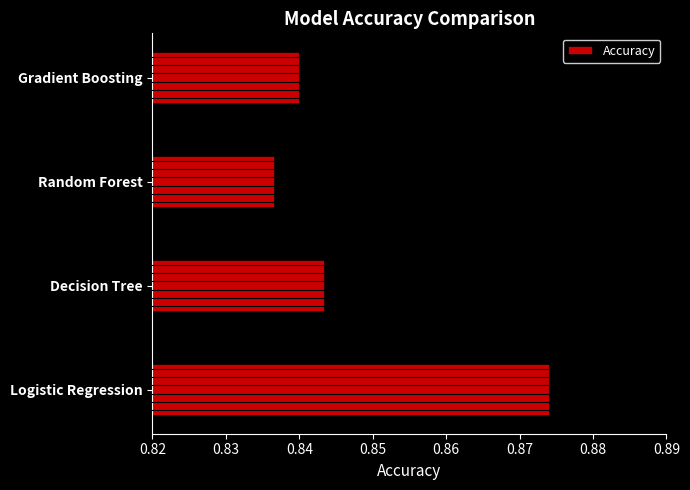

Which has a higher value, Decision Tree or Logistic Regression?

Logistic Regression